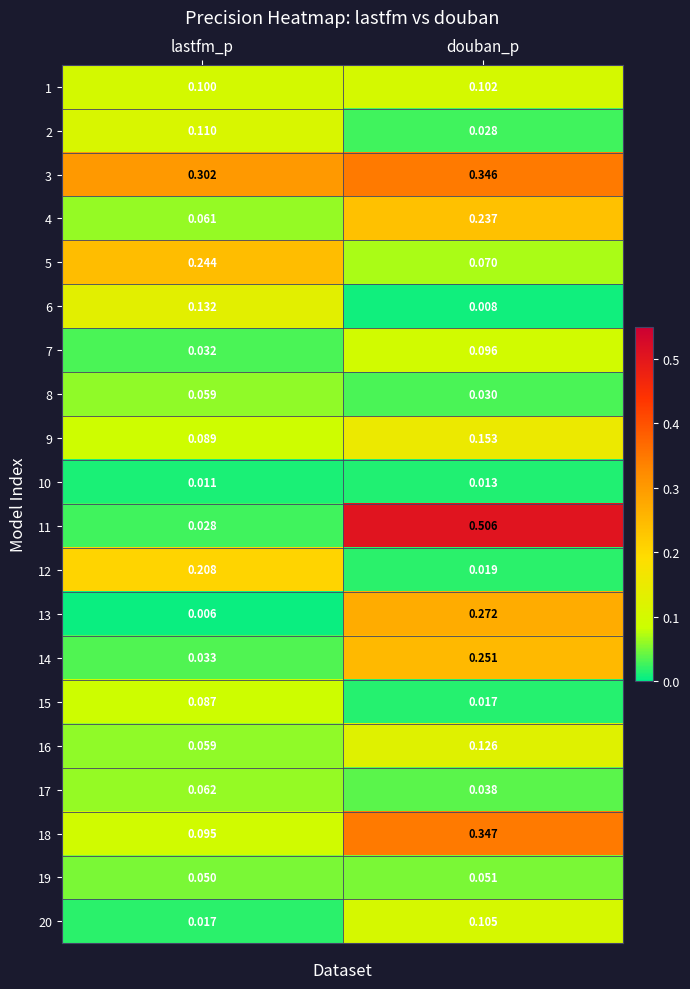

At which category is the sum across all series the highest?

douban_p